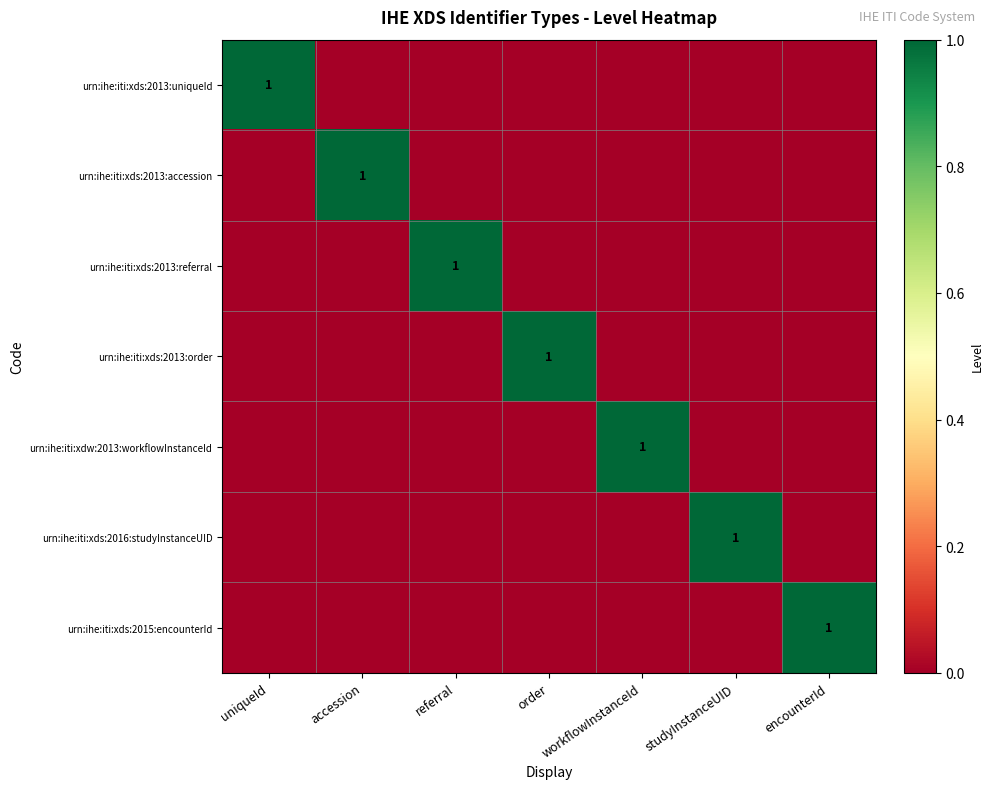

List the series in order of their peak value, lowest first.

urn:ihe:iti:xds:2013:uniqueId, urn:ihe:iti:xds:2013:accession, urn:ihe:iti:xds:2013:referral, urn:ihe:iti:xds:2013:order, urn:ihe:iti:xdw:2013:workflowInstanceId, urn:ihe:iti:xds:2016:studyInstanceUID, urn:ihe:iti:xds:2015:encounterId